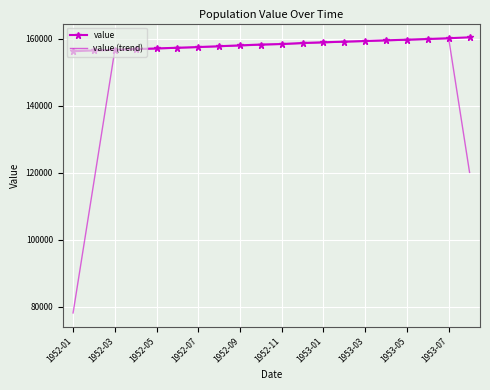

Which series has the largest total across all categories?

value